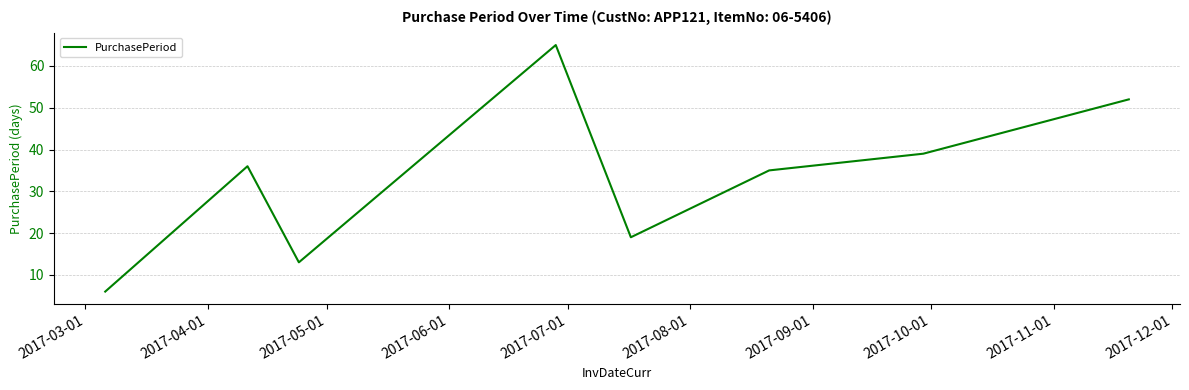

How many distinct data groups are displayed?

1